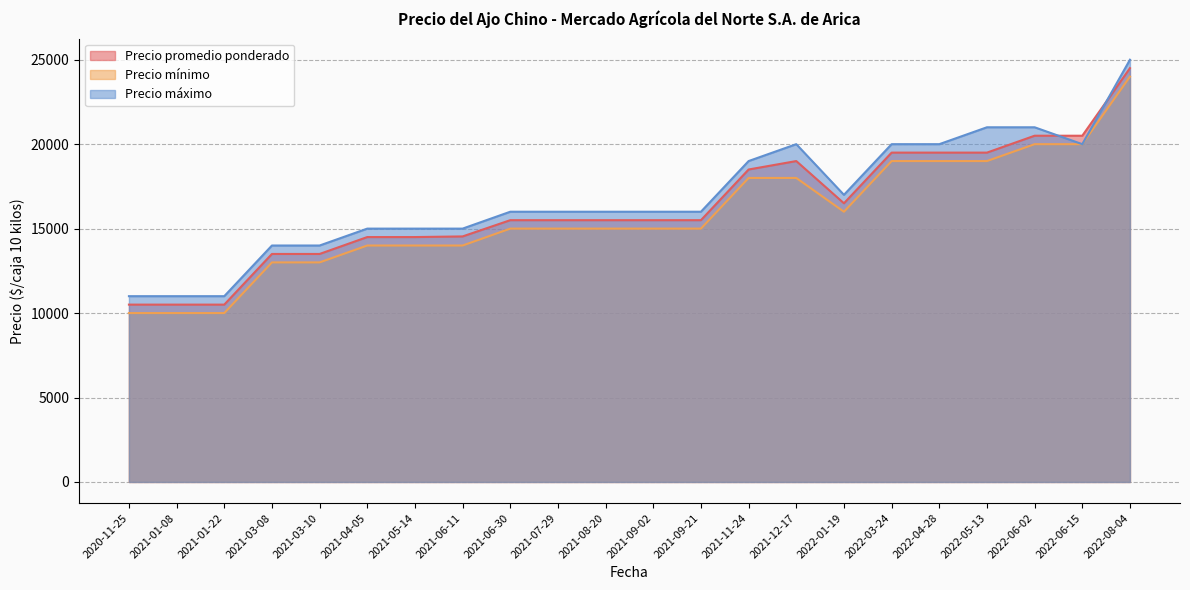

What is the spread (max minus min) of values at 2021-09-02?

1000